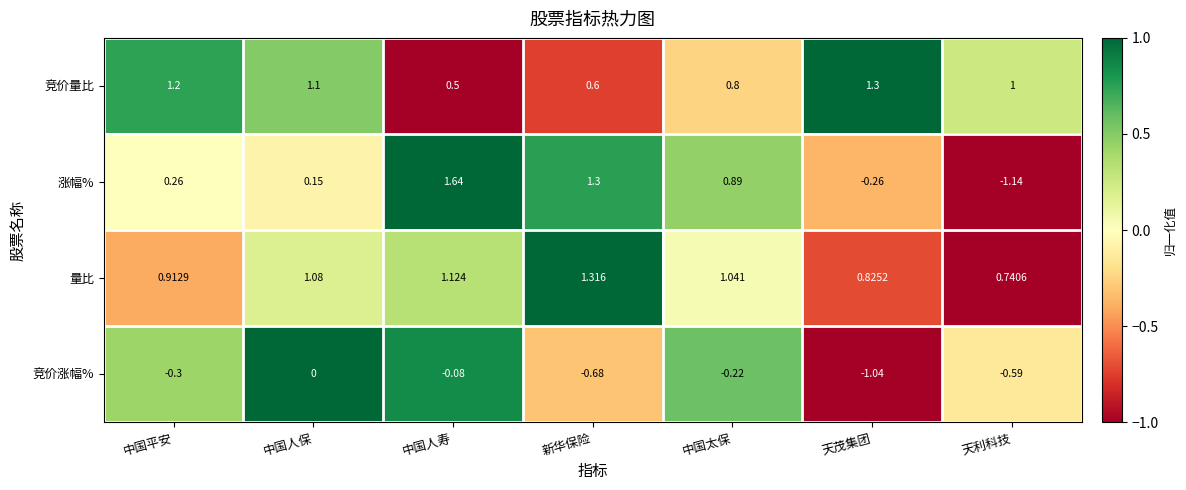

How many data points does each series have?

7